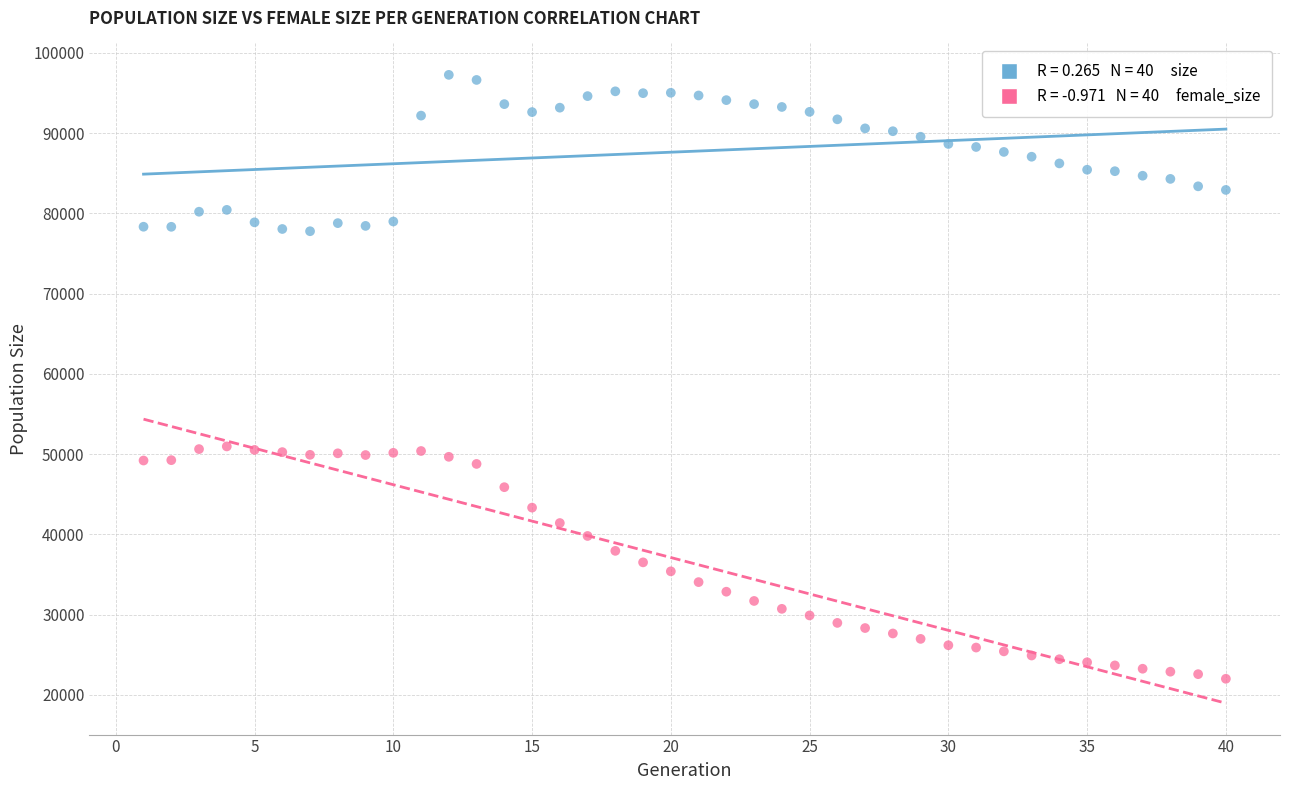

Across all data points, what is the range of X values (max minus min)?

39